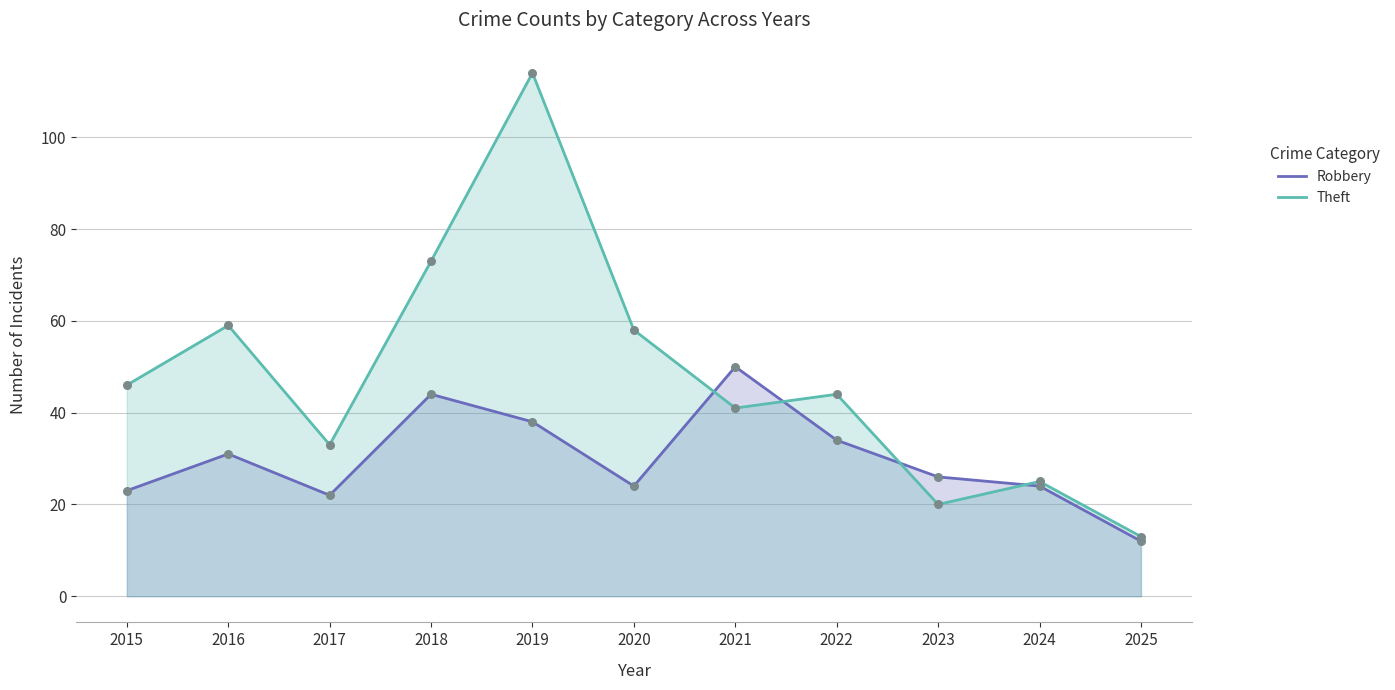

Which series has the widest spread of Y values?

Theft